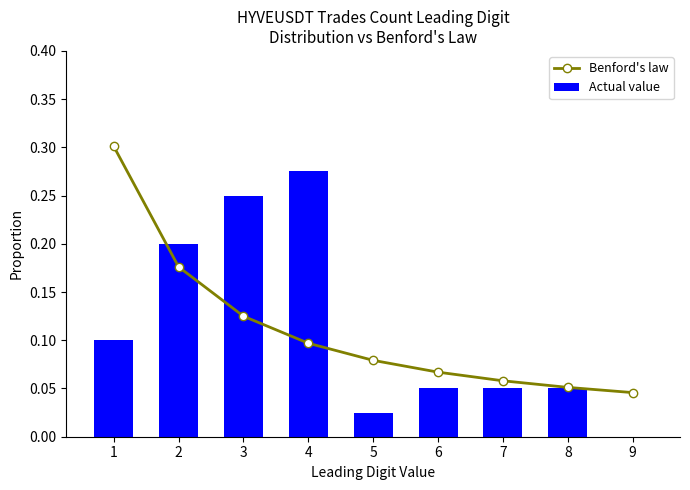

Between 4 and 2, which is larger?

2